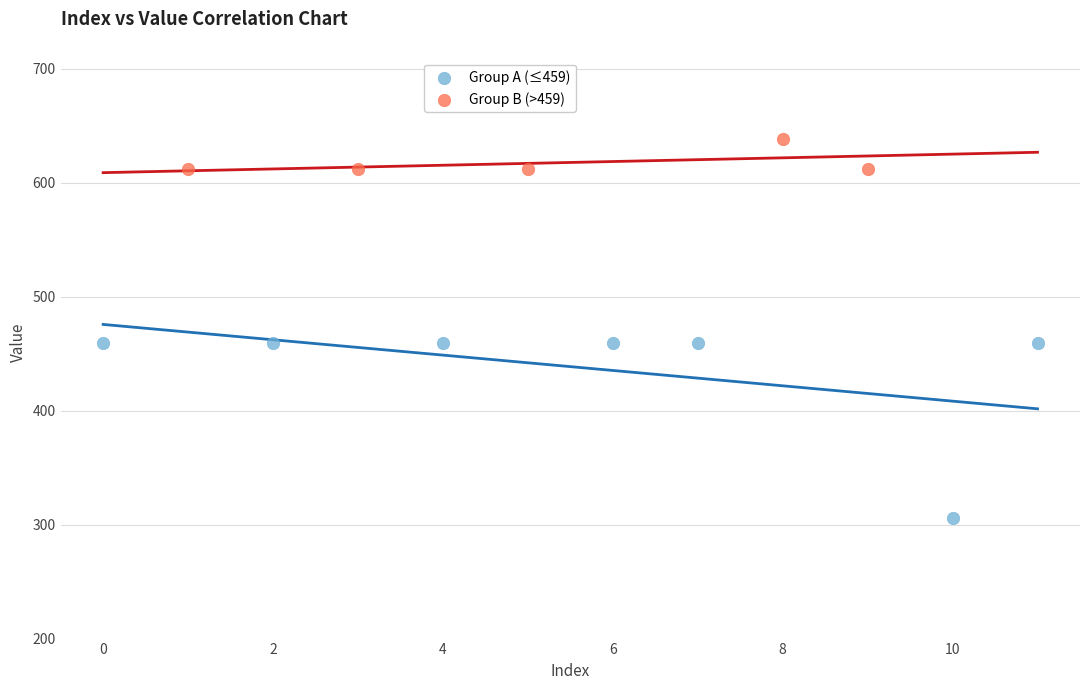

Which series contains the lowest Y value?

Group A (≤459)